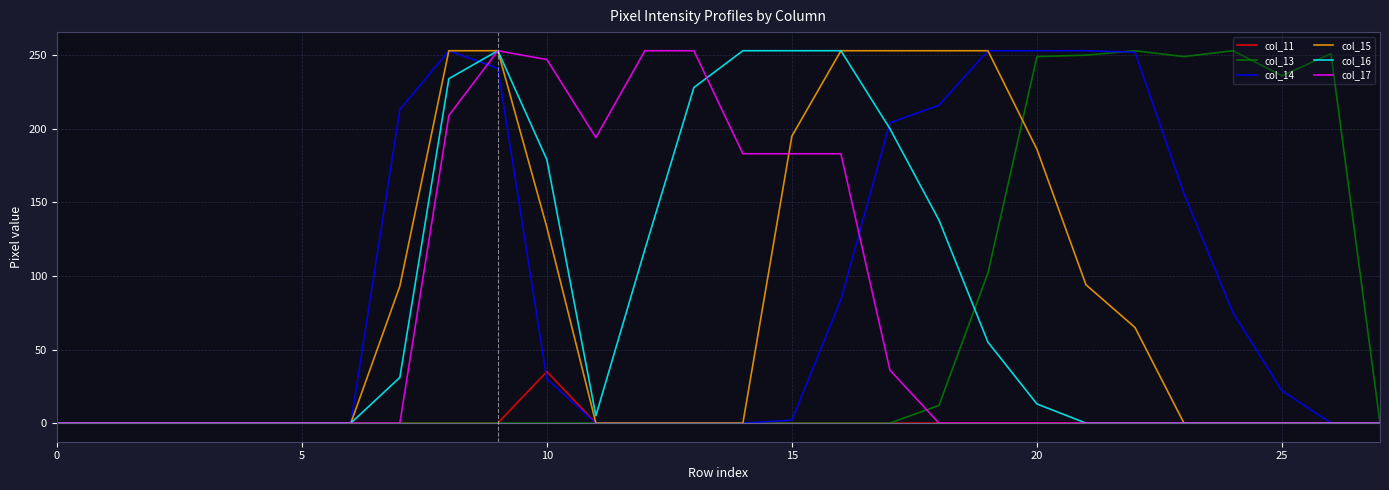

What is the greatest value displayed?

253